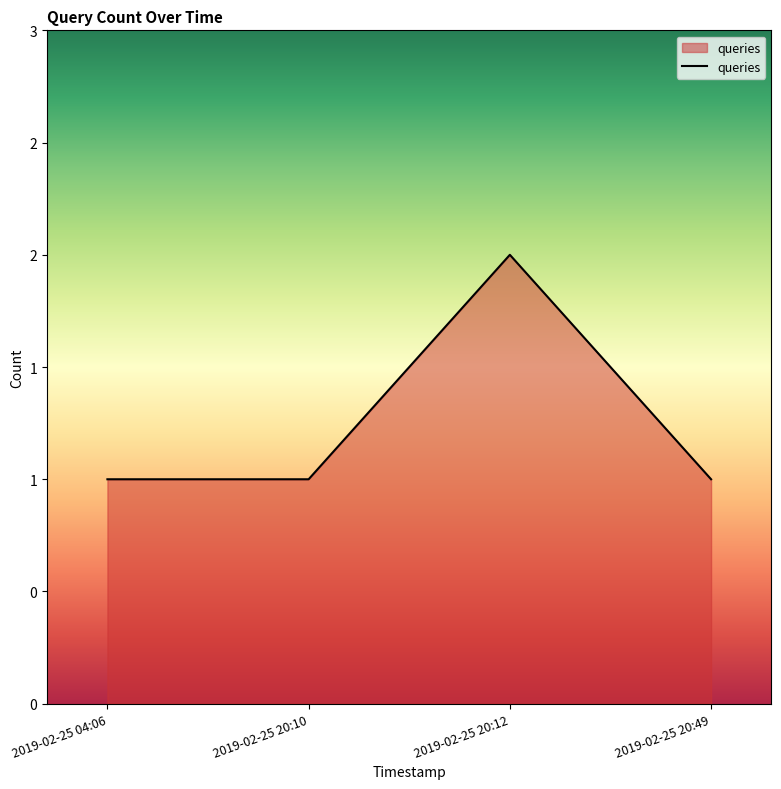

What is the value of the 1st point from the left?

1